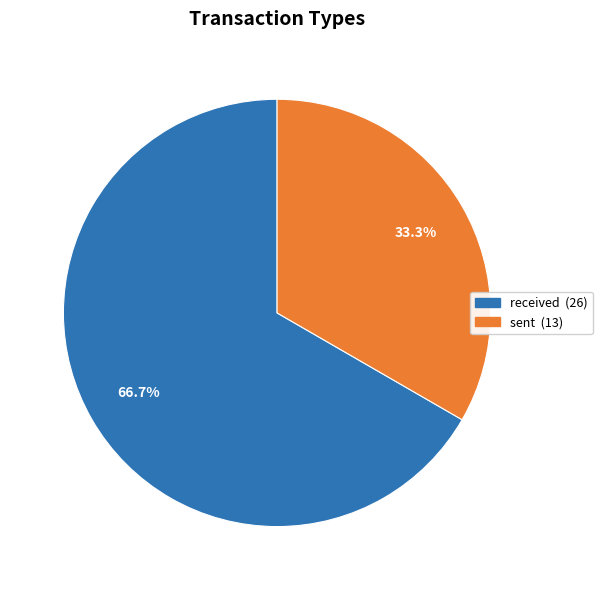

Is the sum of received and sent greater than half?

Yes